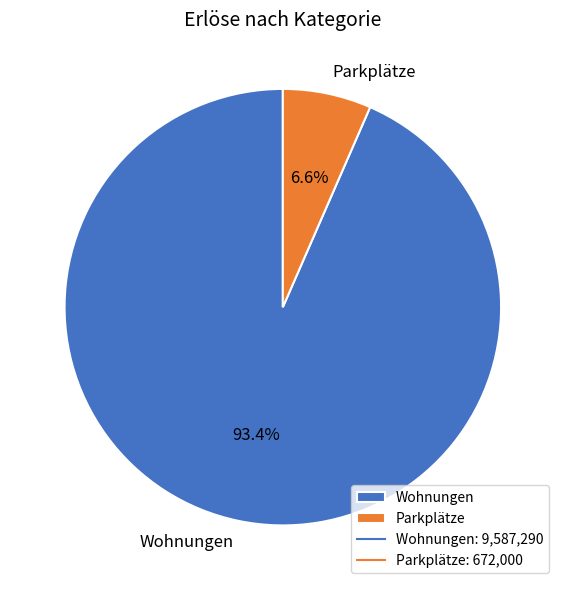

How many segments does this pie chart have?

2